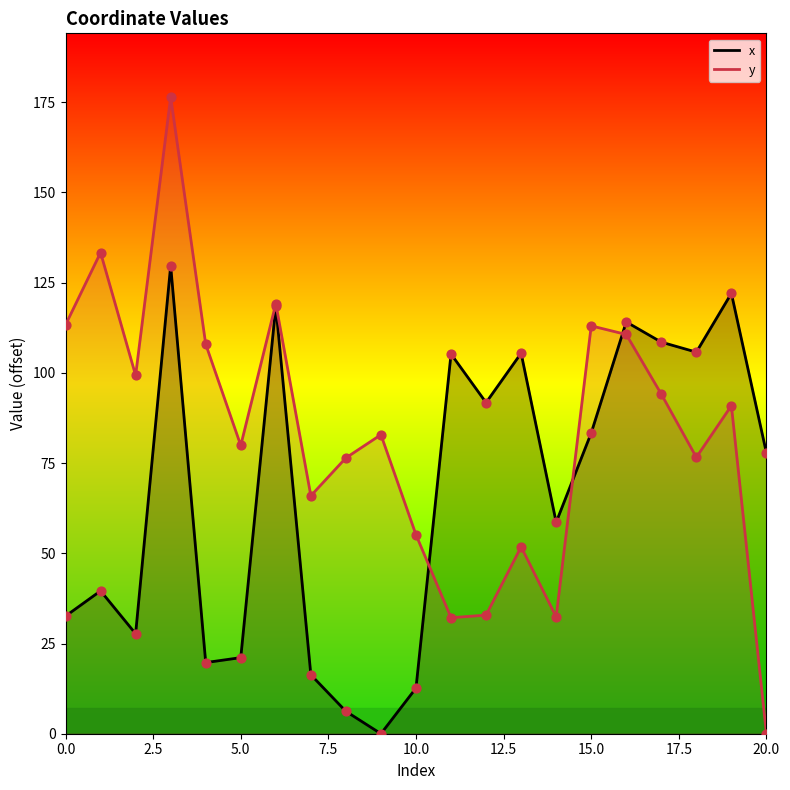

At how many categories does at least one series exceed 122?

3